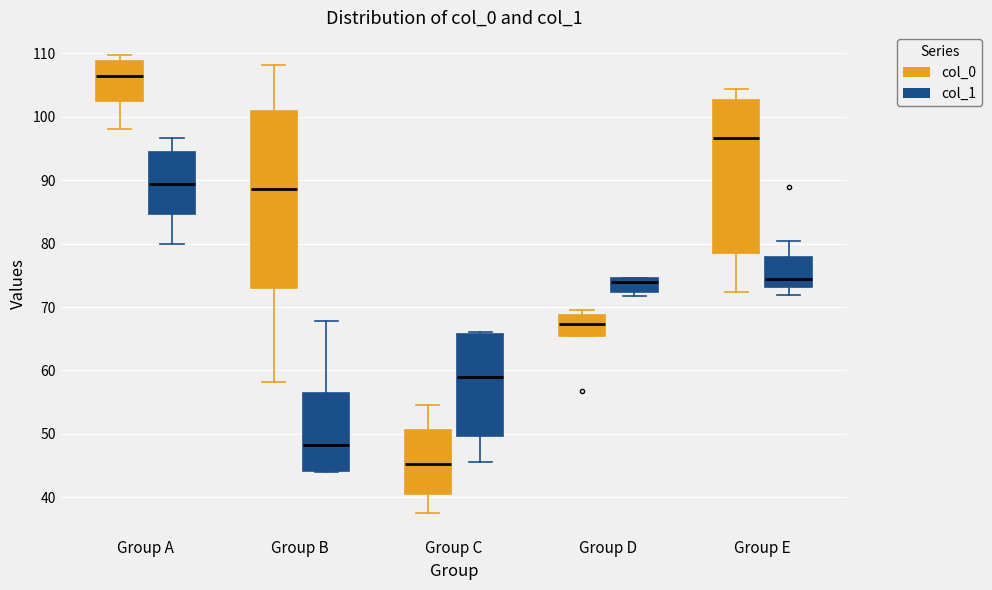

Which box is the tallest, from its lower edge to its upper edge?

Group B (col_0)